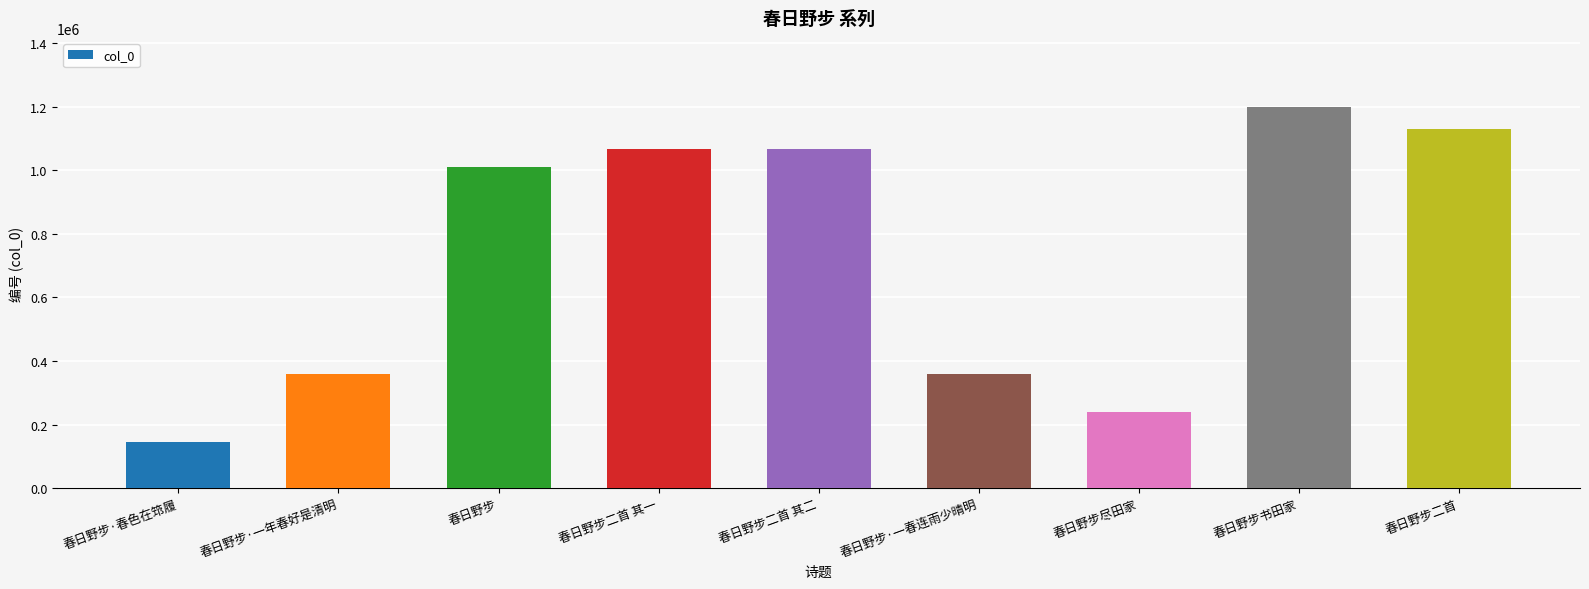

What is the label of the 9th bar from the left?

春日野步二首